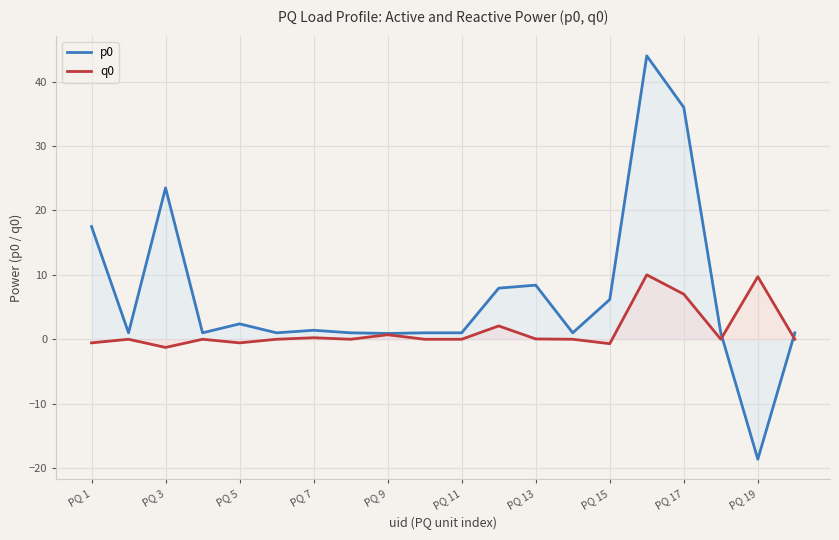

How many interior local valleys does the p0 series have?

6